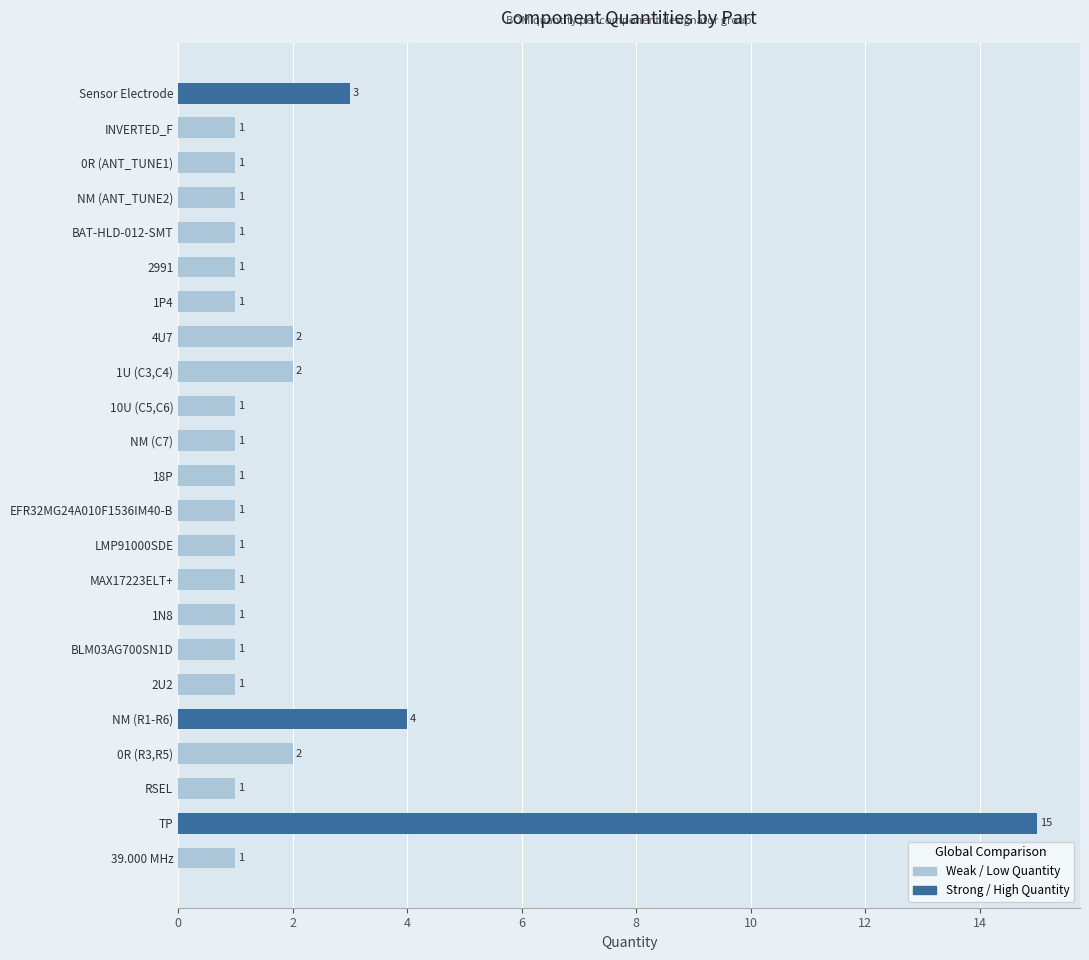

What is the ratio of the value at 2991 to the value at NM (R1-R6)?

0.2